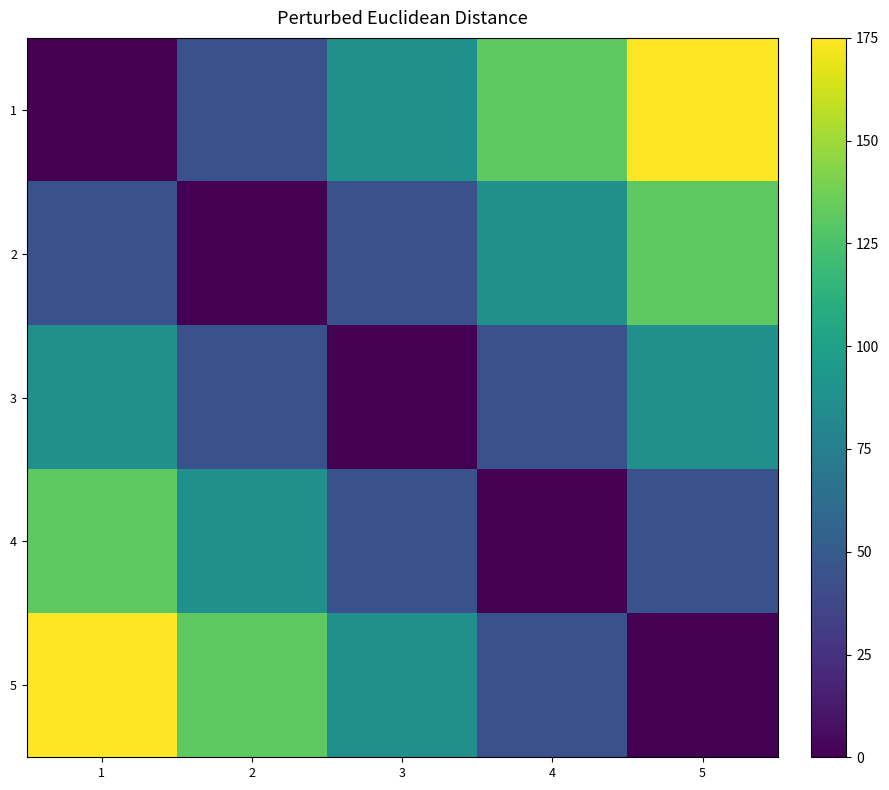

What is the spread (max minus min) of values at 4?

131.2